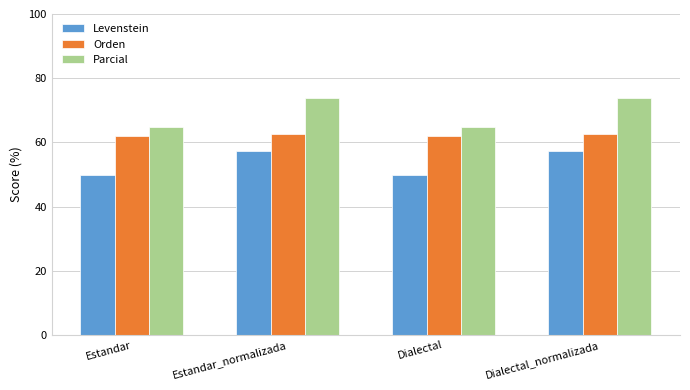

Reading left to right, list all the values displayed in this chart.

Levenstein: 50.0	57.4	50.0	57.4
Orden: 61.9	62.7	61.9	62.7
Parcial: 64.9	74.0	64.9	74.0